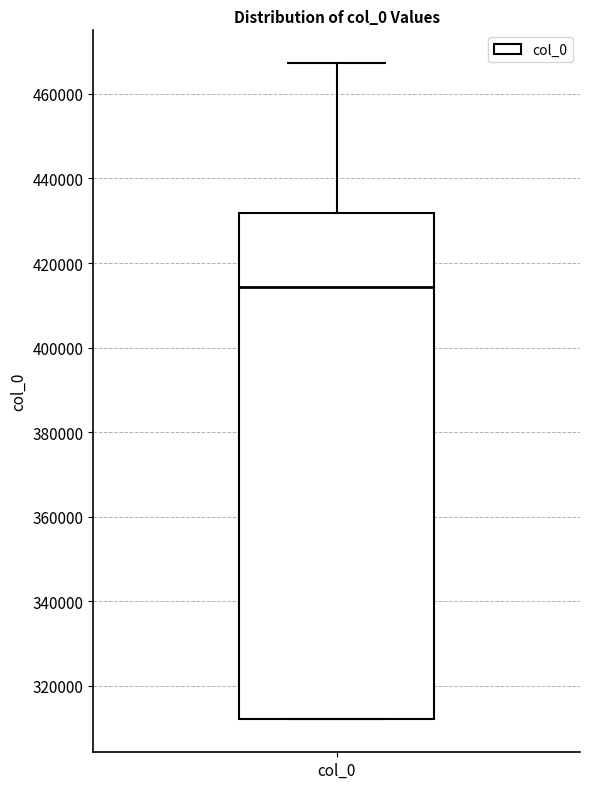

Read this box plot against the y-axis: the position of the median line, the range covered by the box, and the ends of both whiskers. The values are not printed on the chart, so give them approximately, as read against the axis.

median 414000, box 312000 to 432000, whiskers 312000 to 468000